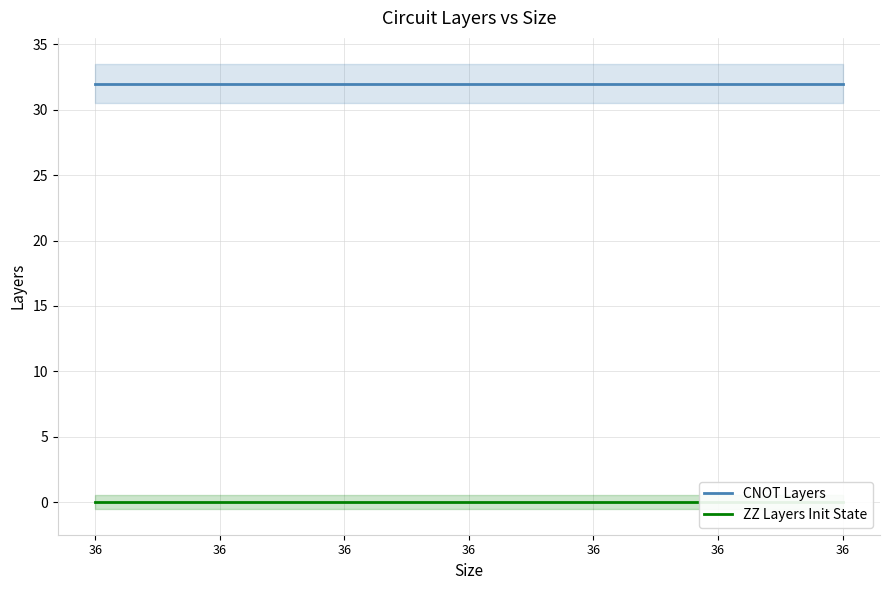

What is the total value across all series at 36?

32